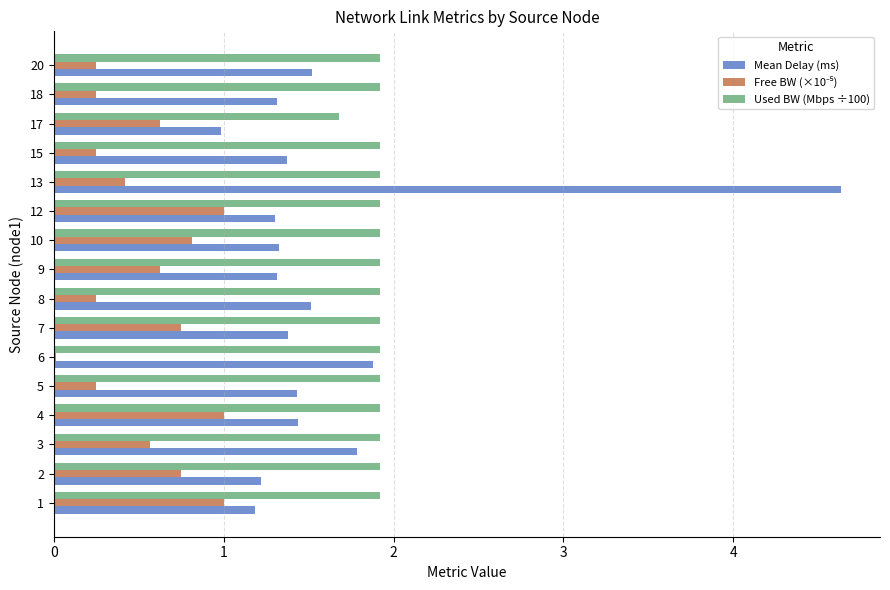

At which label does Used BW (Mbps ÷100) reach its minimum?

17